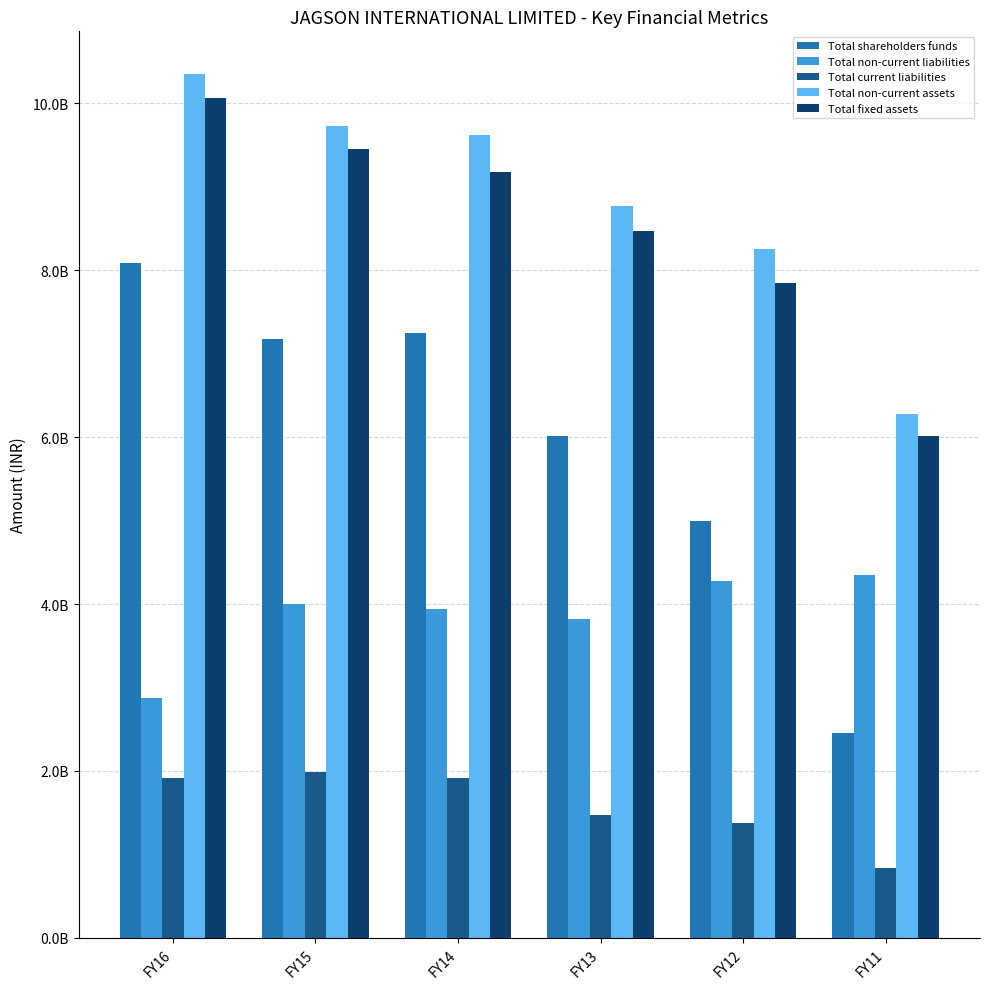

Where does the Total non-current liabilities series first go above 4004333222?

FY12